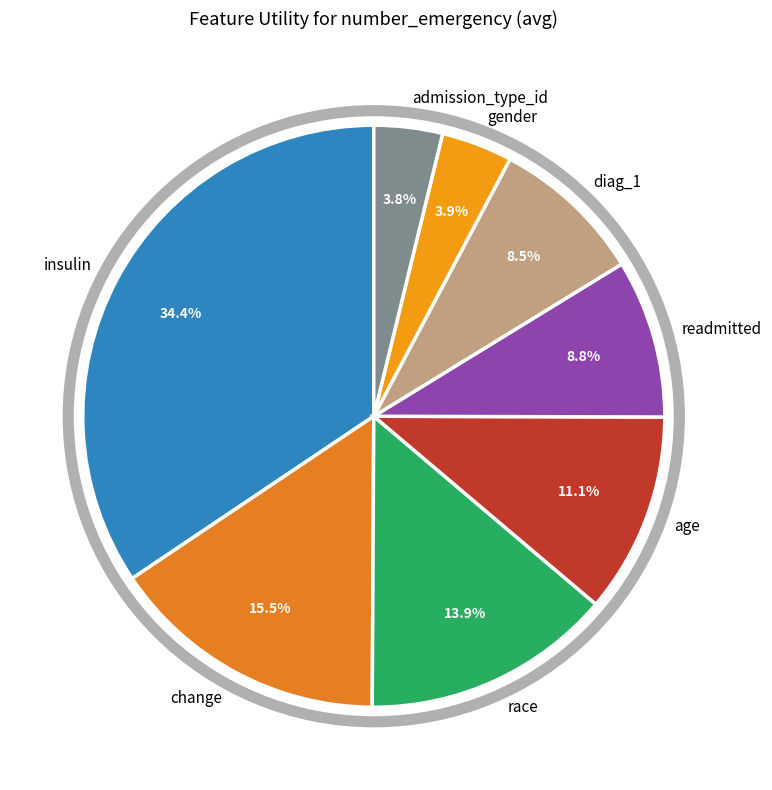

Which category has the biggest portion of the pie?

insulin